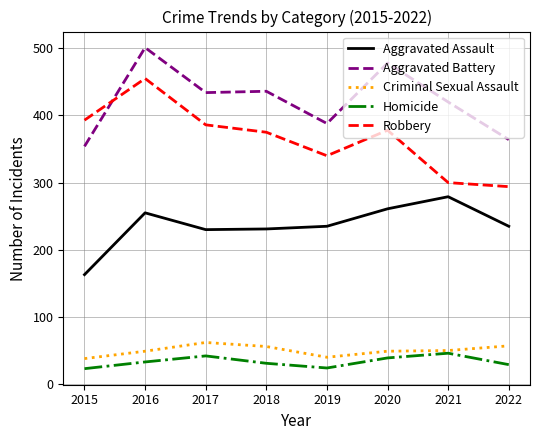

What are all the series names shown in the legend?

Aggravated Assault, Aggravated Battery, Criminal Sexual Assault, Homicide, Robbery